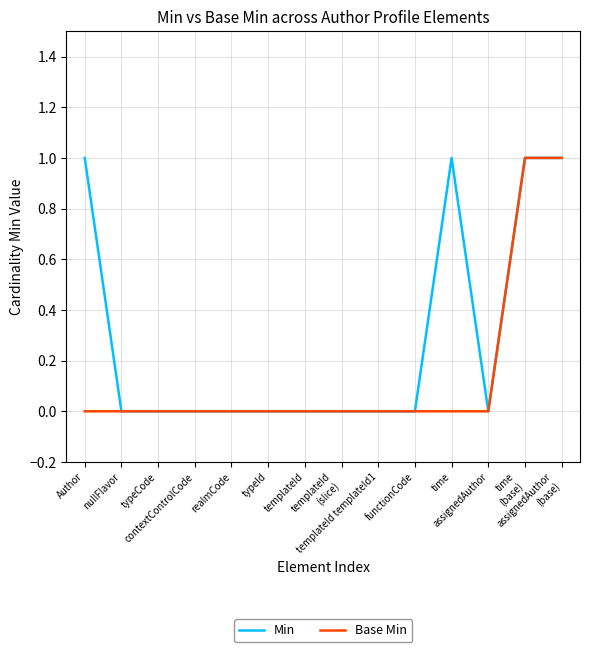

Rank the series by their average value, from lowest to highest.

Base Min, Min